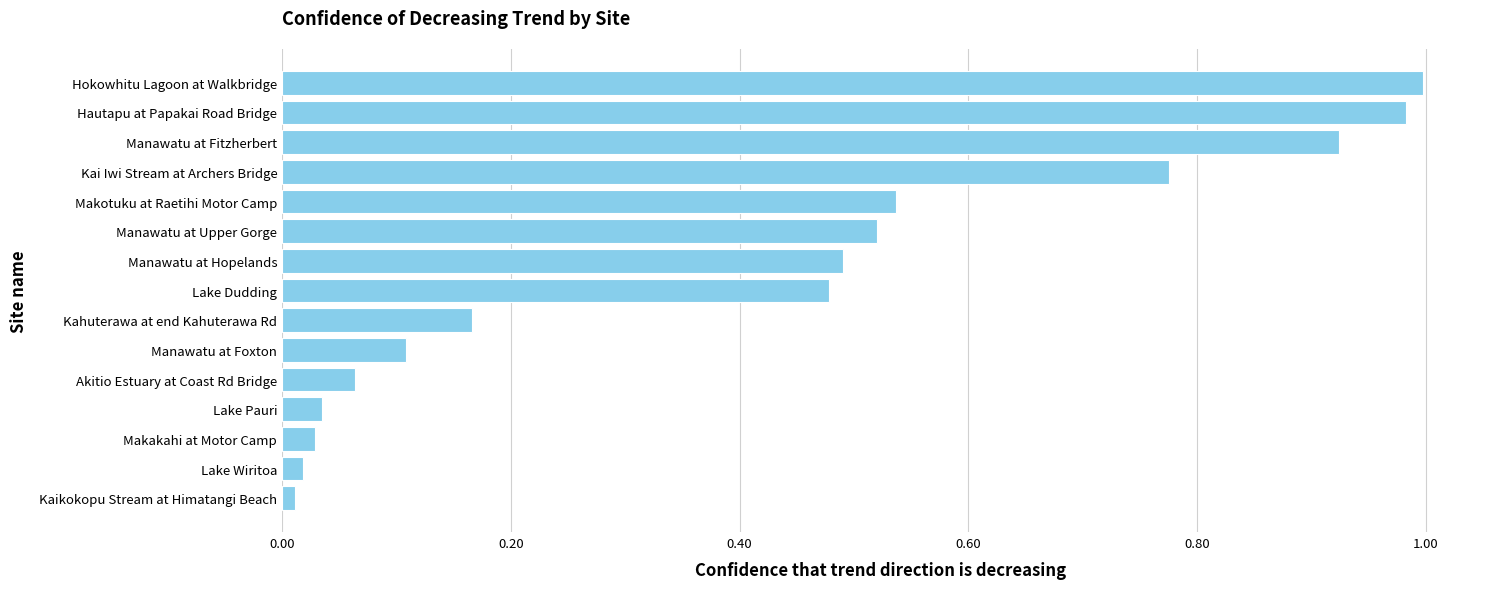

Between Lake Wiritoa and Hautapu at Papakai Road Bridge, which is larger?

Hautapu at Papakai Road Bridge